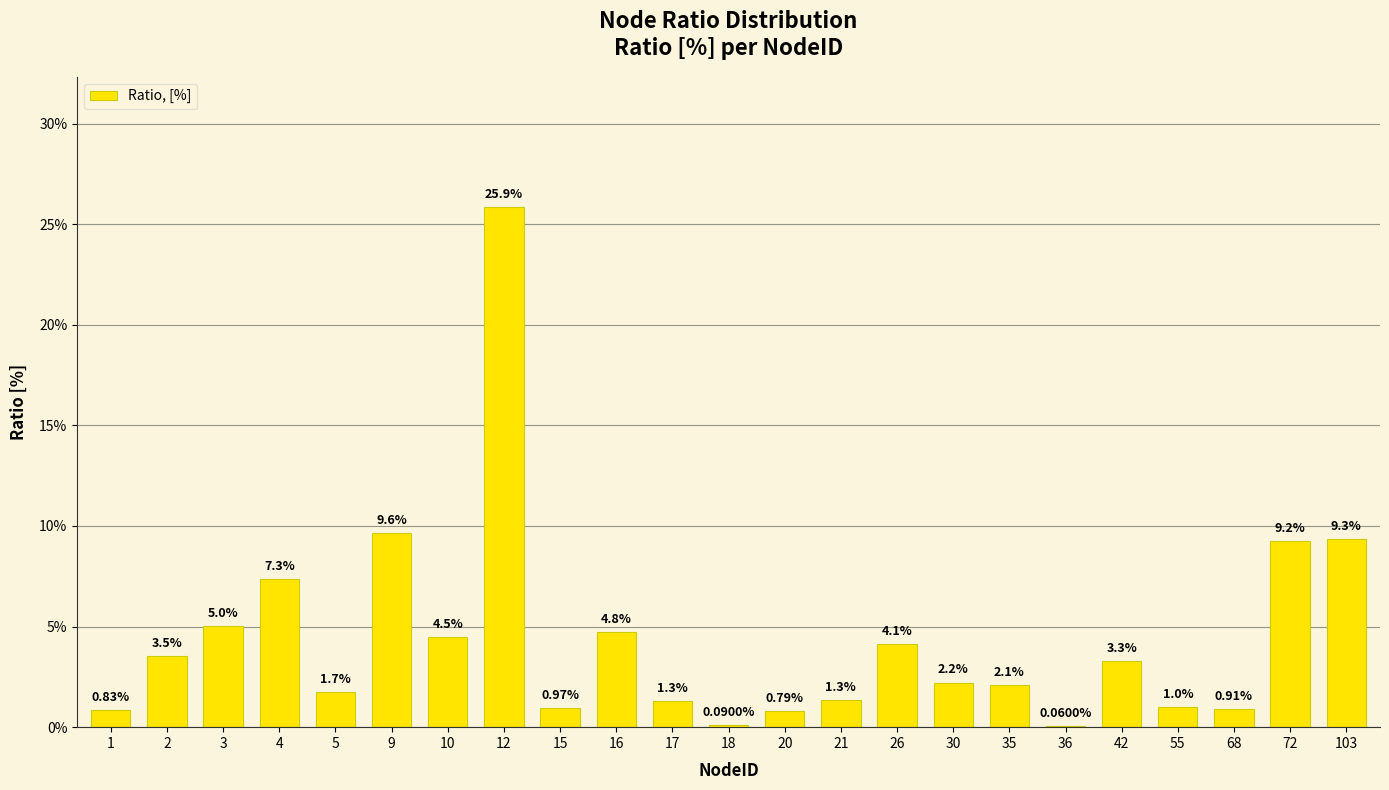

What is the sum of the values at 12 and 55?

0.3